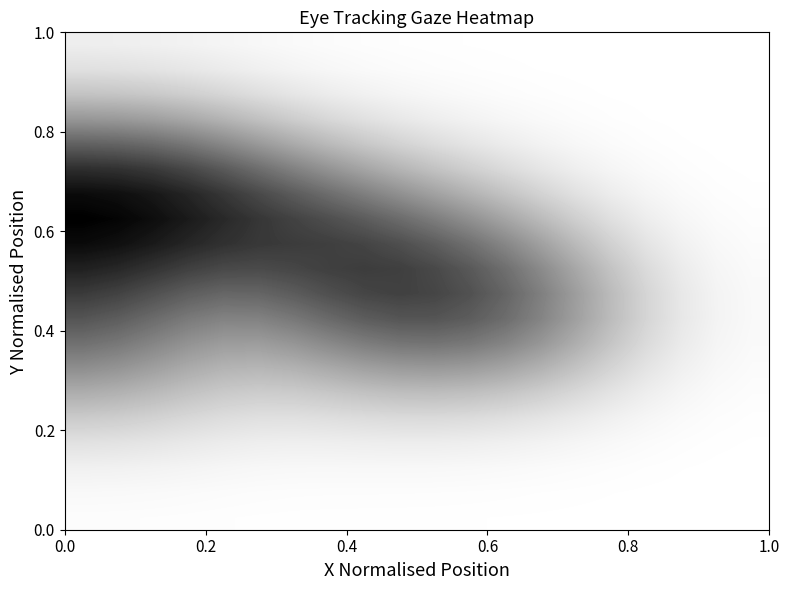

How many series are shown in this chart?

20